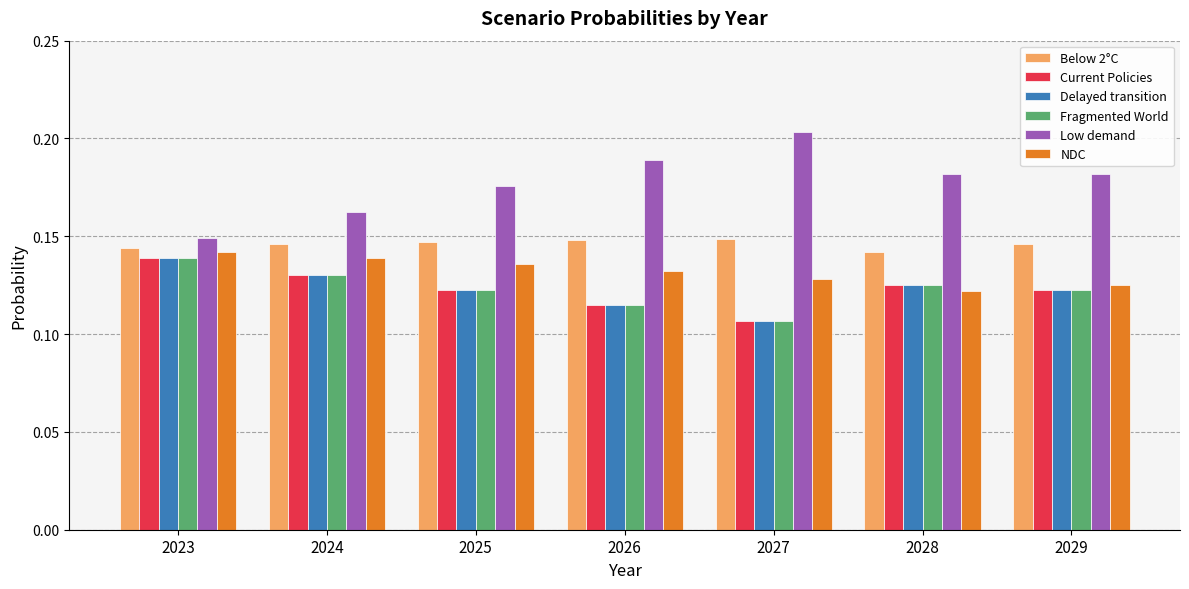

How many groups of bars are there?

7